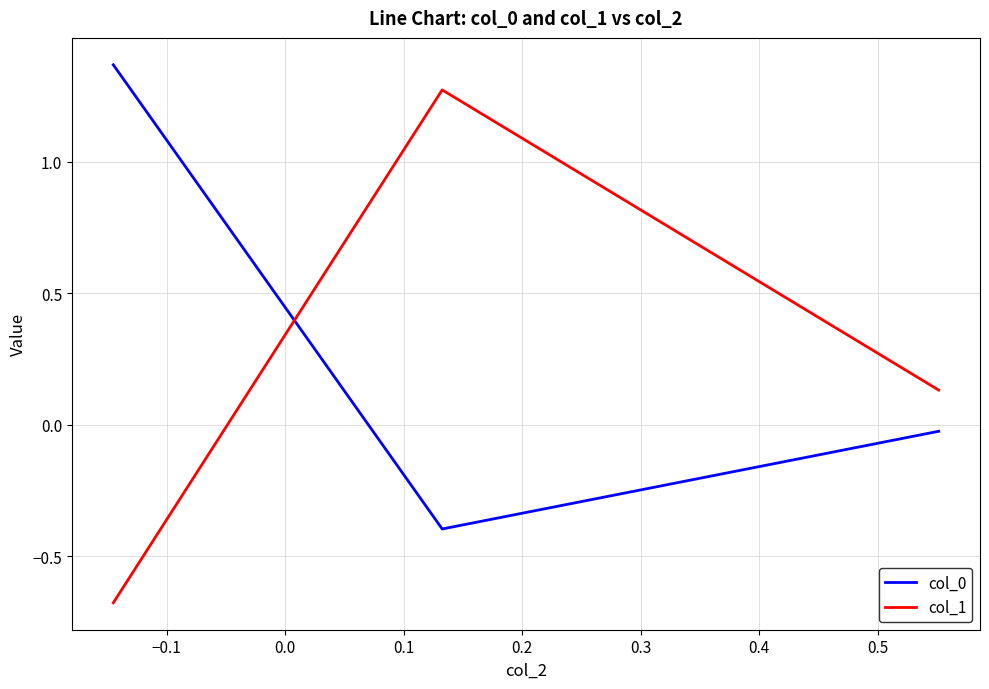

What is the difference between the second highest and minimum values in the col_0 series?

0.4